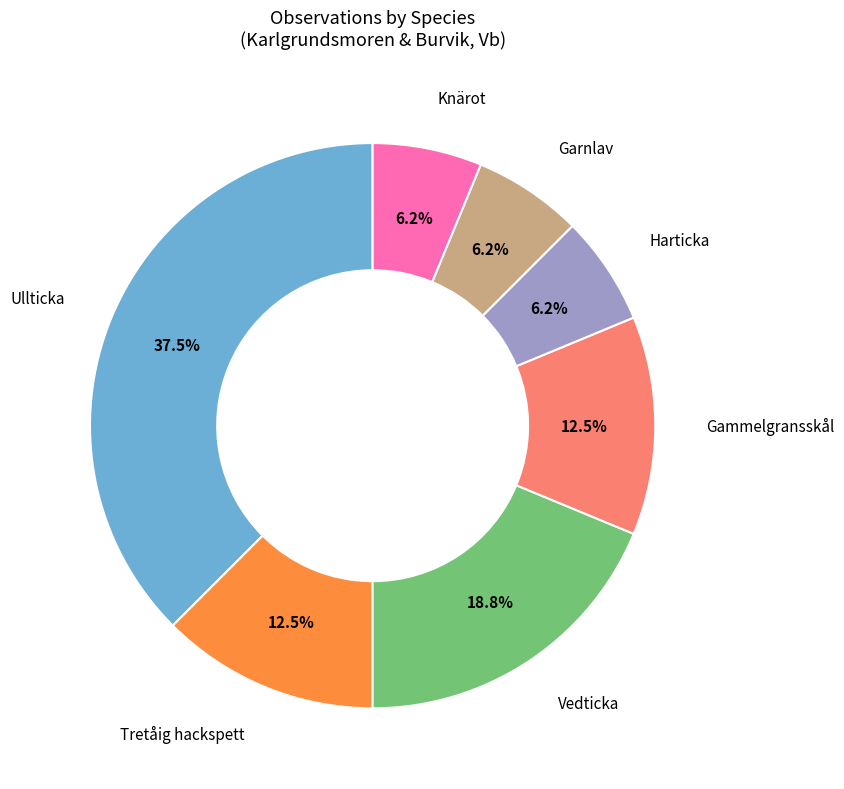

What is the ratio of the value at Gammelgransskål to the value at Vedticka?

0.7